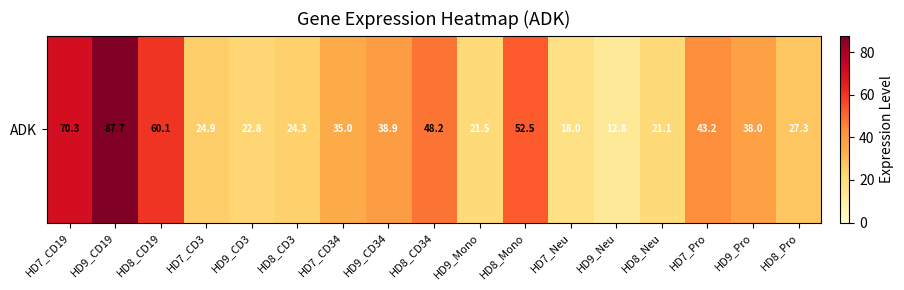

How many data points are above 34?

9